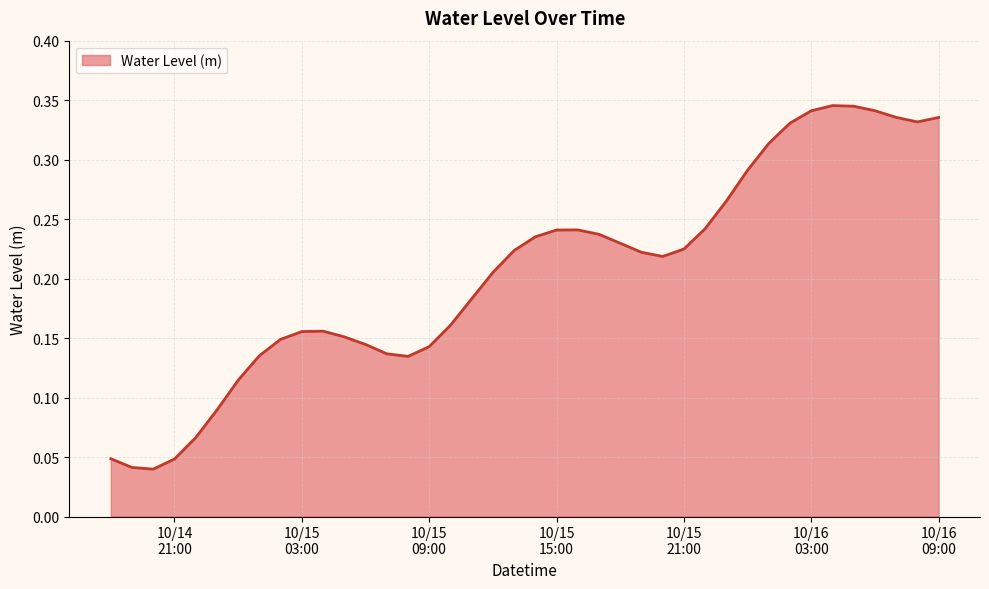

What is the value of the 31st point from the left?

0.3